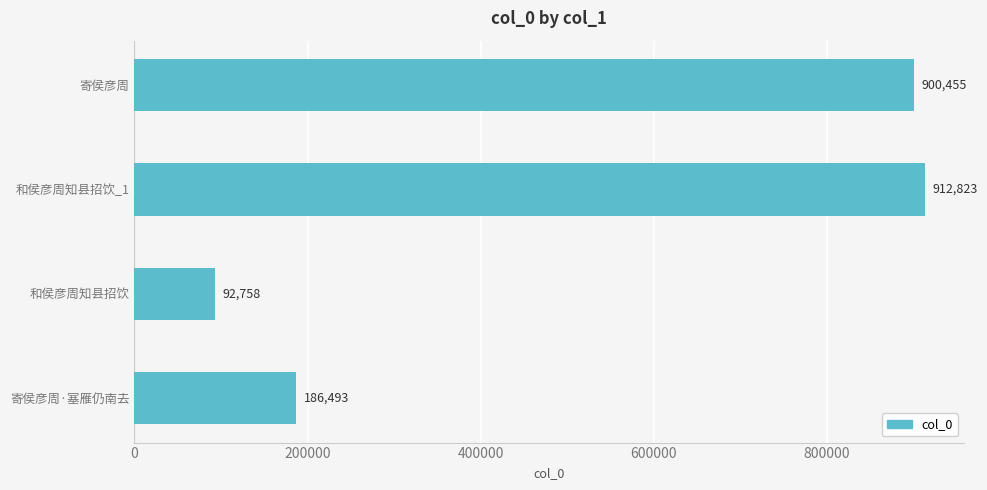

List the labels in order of value, smallest first.

和侯彦周知县招饮, 寄侯彦周·塞雁仍南去, 寄侯彦周, 和侯彦周知县招饮_1